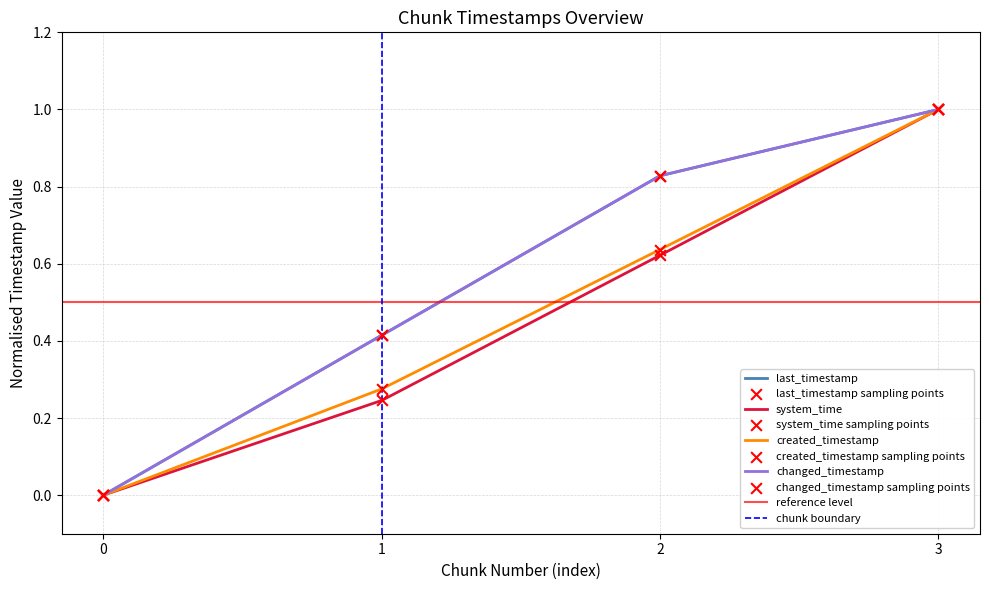

What is the total value across all series at 2?

2.9